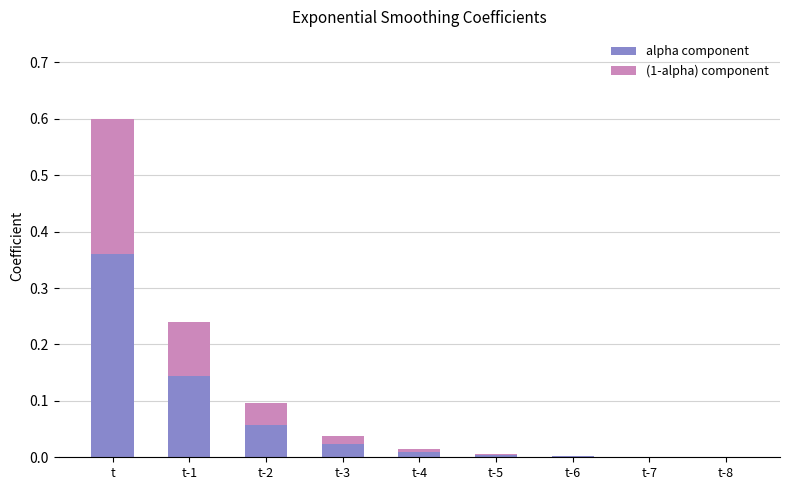

What are all the series names shown in the legend?

alpha component, (1-alpha) component